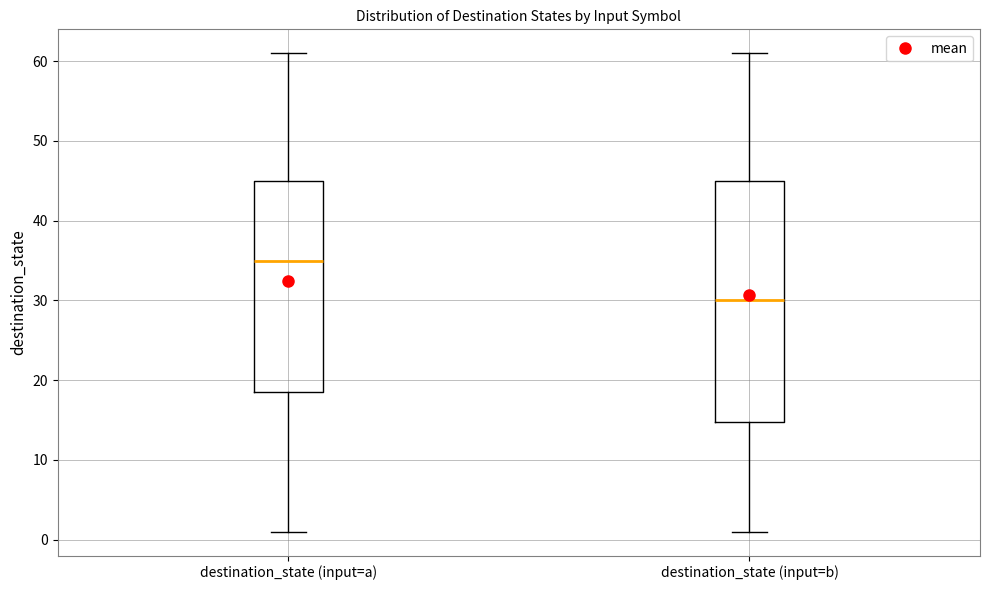

Where is the lower edge of the box for destination_state (input=a) on the y-axis? The values are not printed on the chart, so give them approximately, as read against the axis.

19